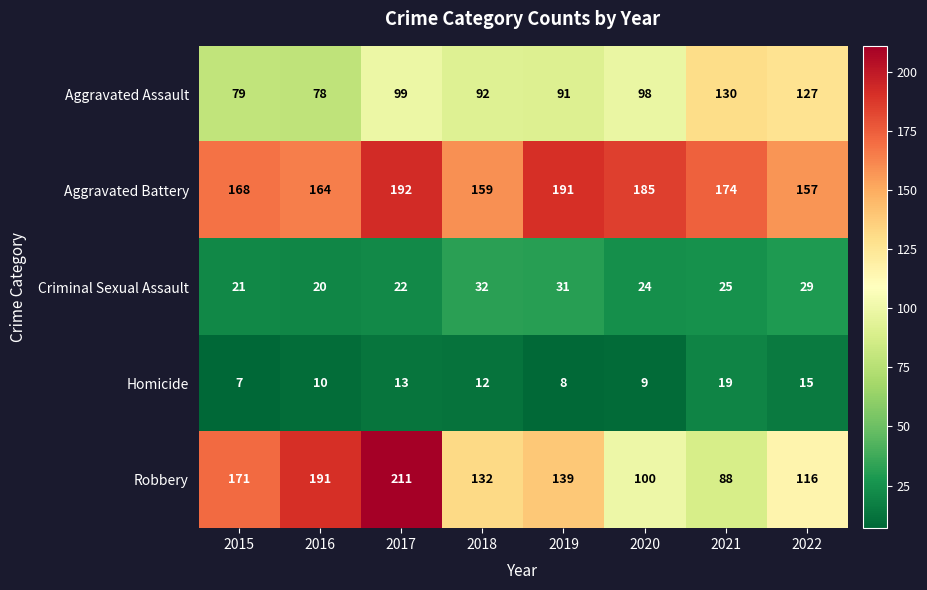

At which label is Aggravated Assault closest to 104?

2017